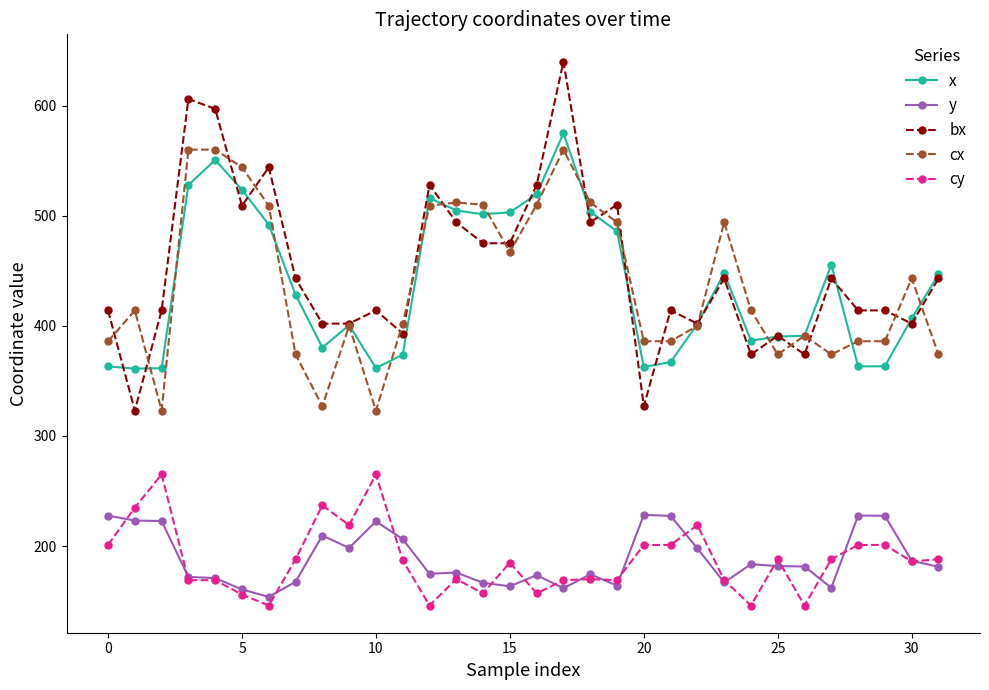

How many lines are shown in the chart?

5